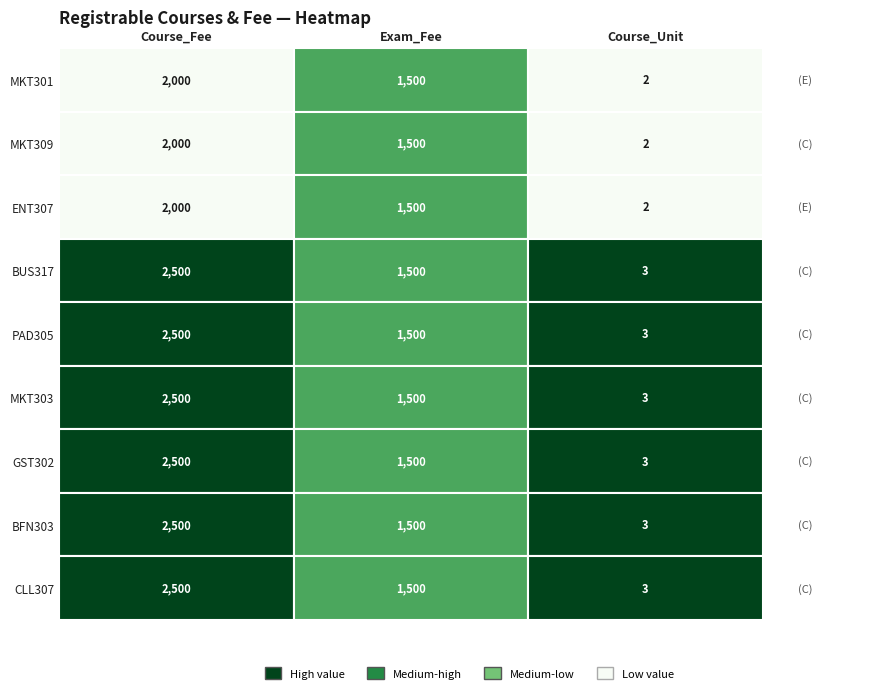

Reading left to right, what are all the values shown in this chart?

MKT301: 2000	1500	2
MKT309: 2000	1500	2
ENT307: 2000	1500	2
BUS317: 2500	1500	3
PAD305: 2500	1500	3
MKT303: 2500	1500	3
GST302: 2500	1500	3
BFN303: 2500	1500	3
CLL307: 2500	1500	3